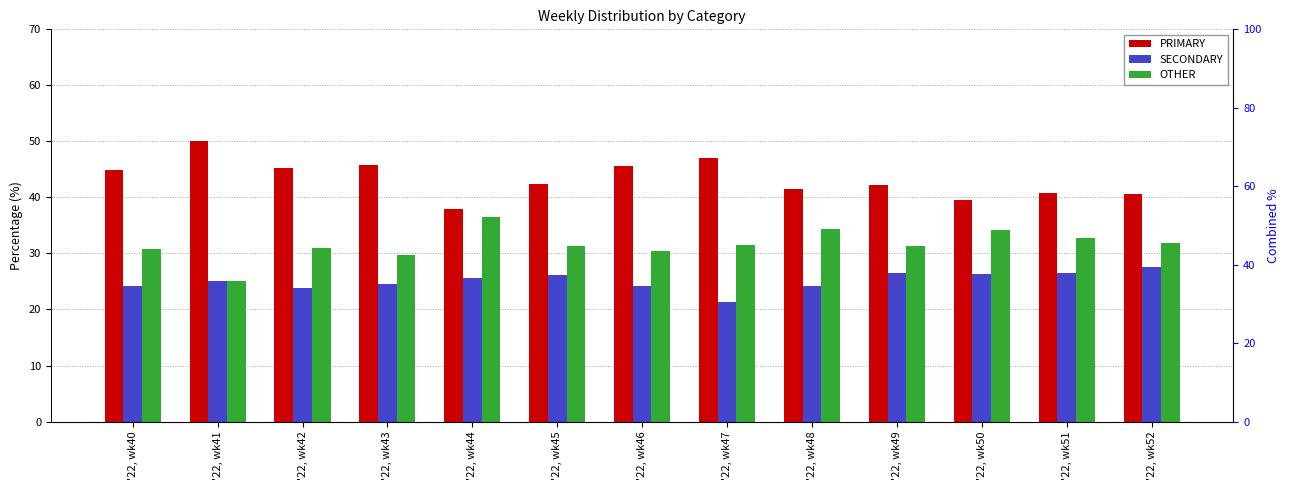

Does the chart contain stacked bars?

No